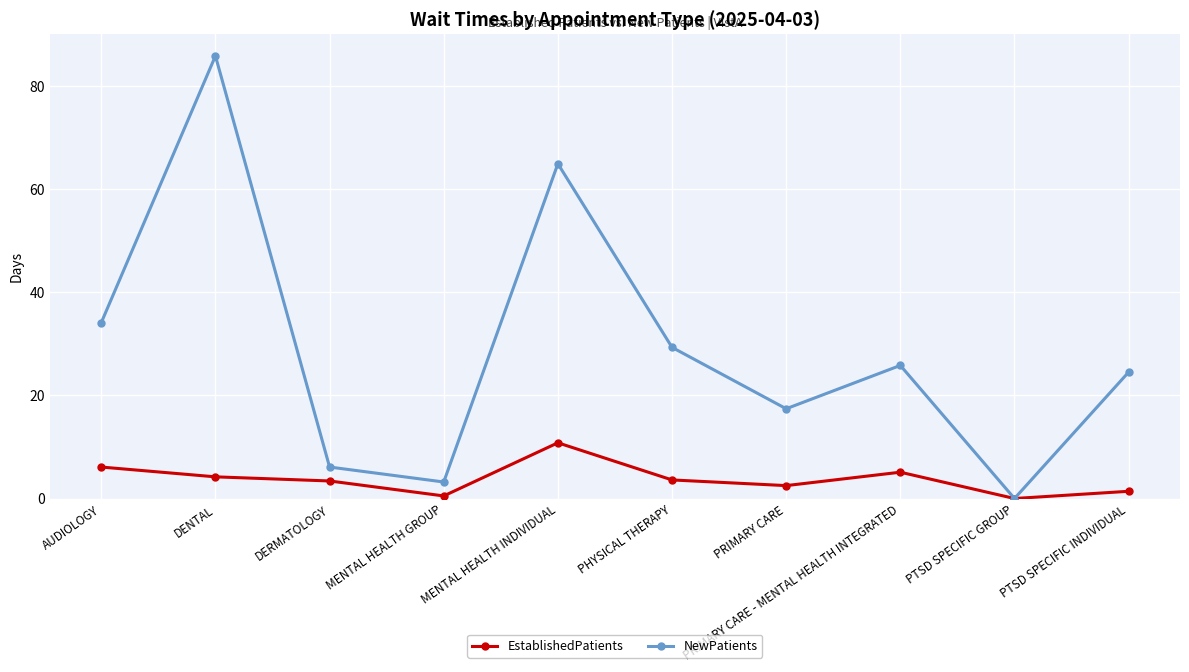

Which series has the largest total across all categories?

NewPatients